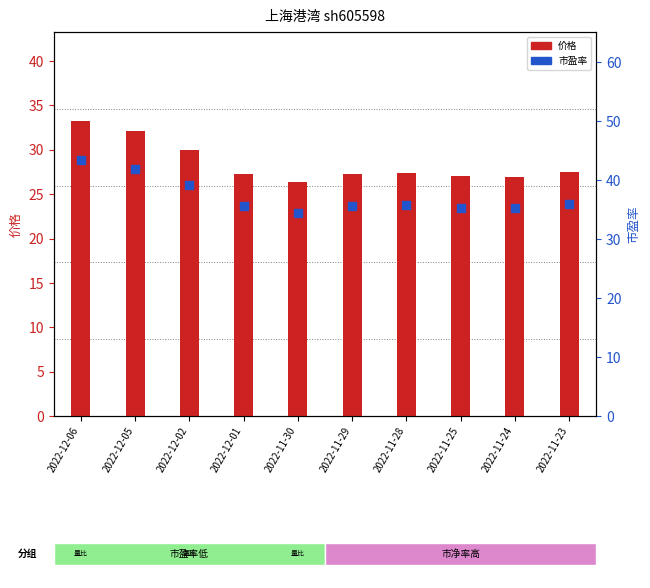

What is the total value across all series at 2022-11-29?

62.9